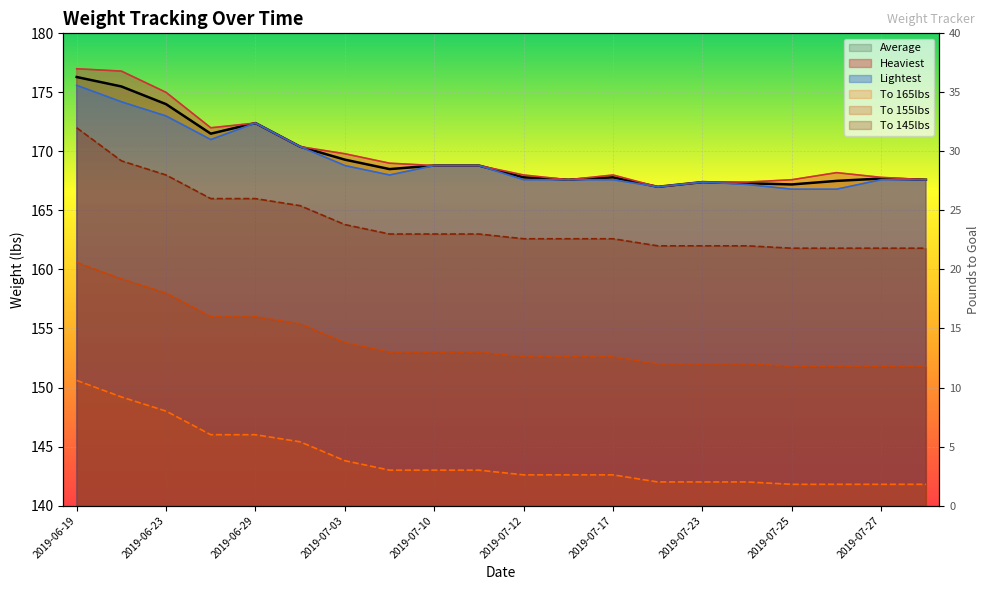

Between 2019-06-29 and 2019-07-03, which series saw the biggest shift?

Lightest